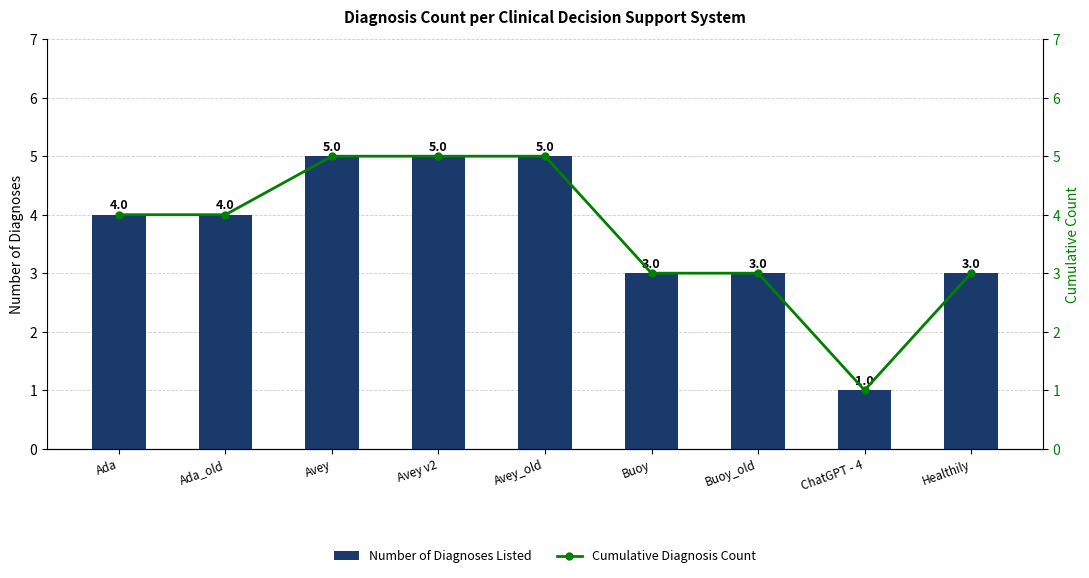

Between Buoy_old and Buoy, which is larger?

Buoy_old